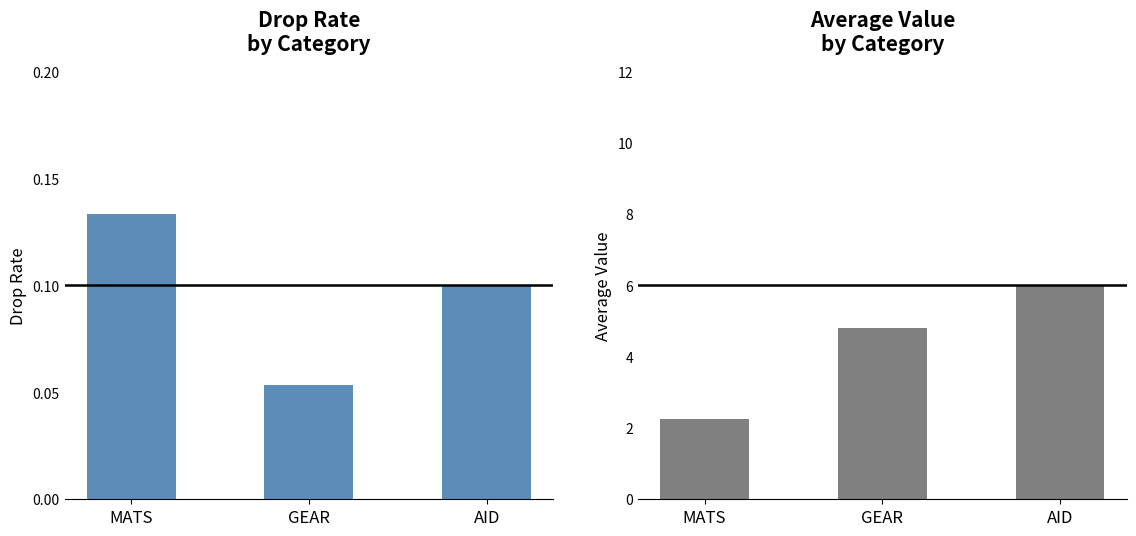

True or false: Drop has a value of 0.1 at MATS.

True